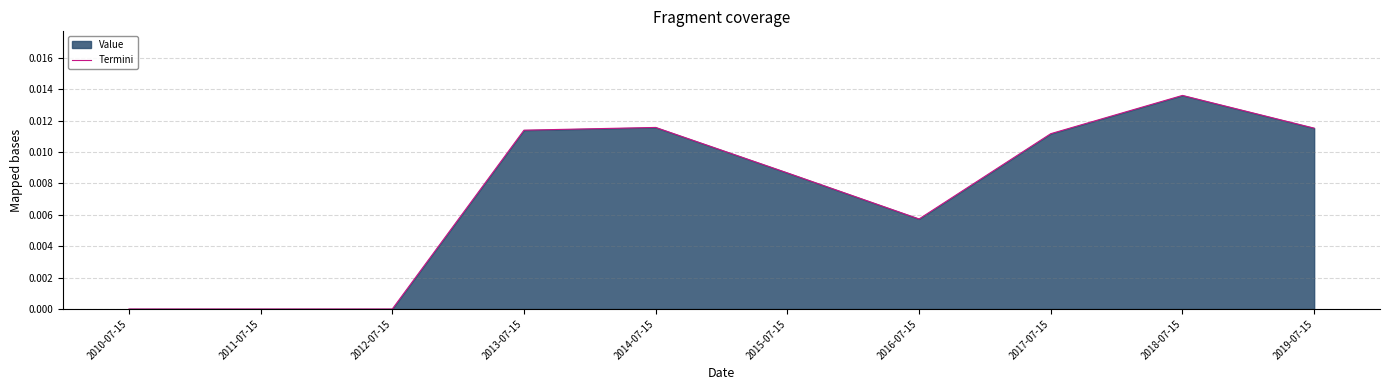

Which category has the highest value across all series?

2018-07-15